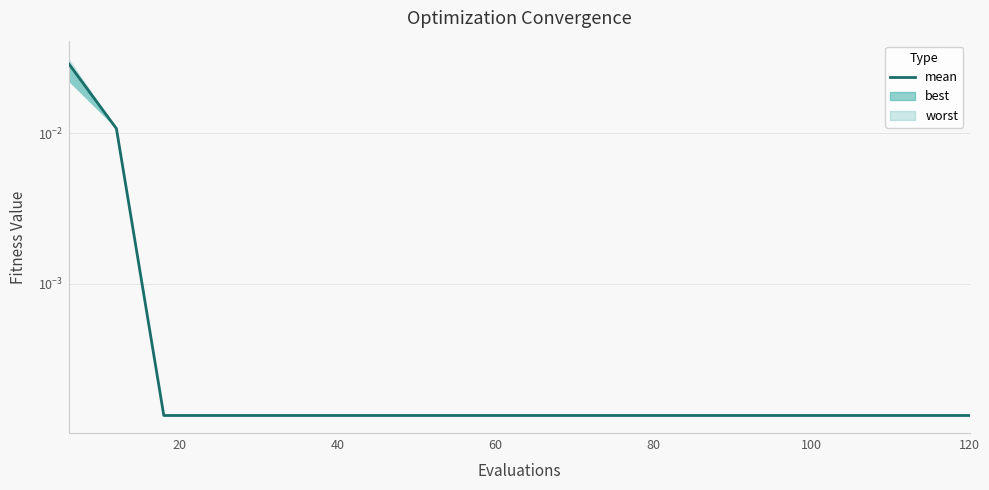

True or false: the data shows 0.0 at 80.

False